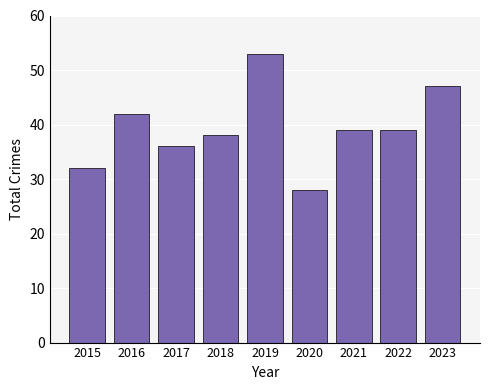

How many data points are less than 39?

4